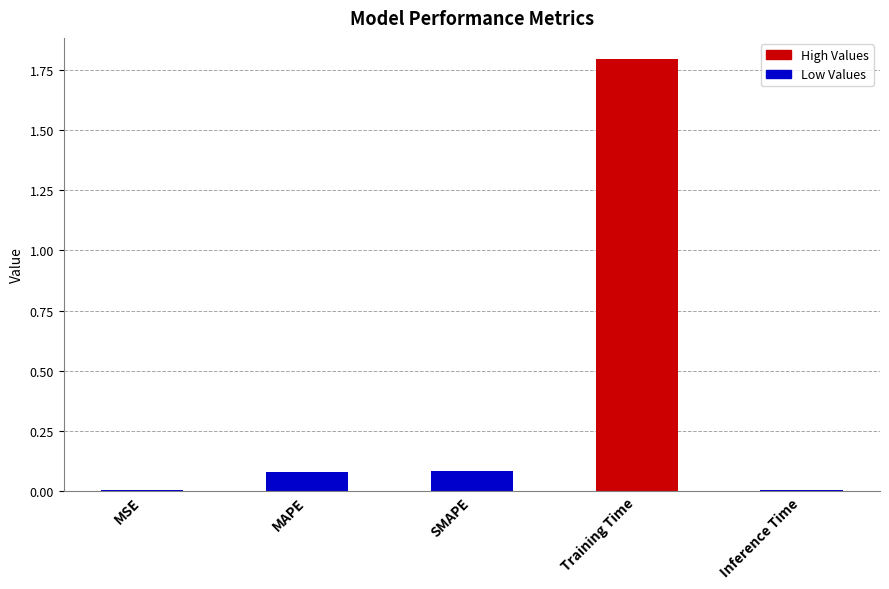

How many categories are shown in the chart?

5